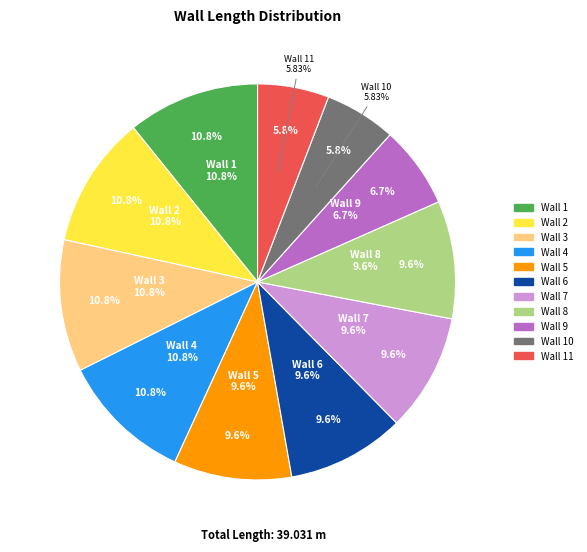

Do Wall 4 and Wall 8 together represent more than half of the pie?

No